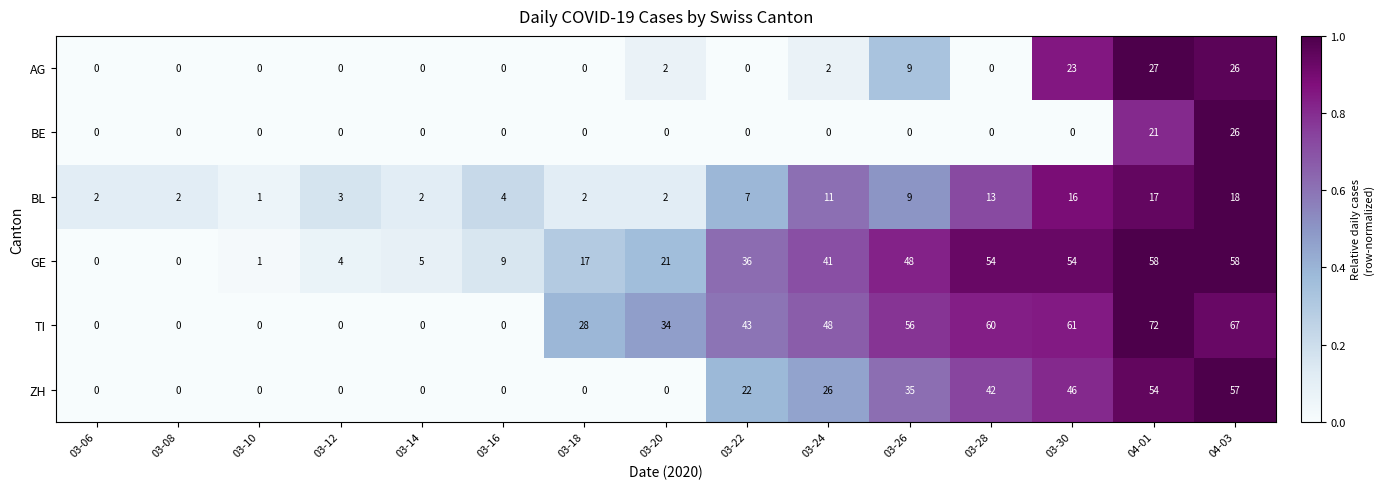

Rank the series by their maximum value, from highest to lowest.

TI, GE, ZH, AG, BE, BL